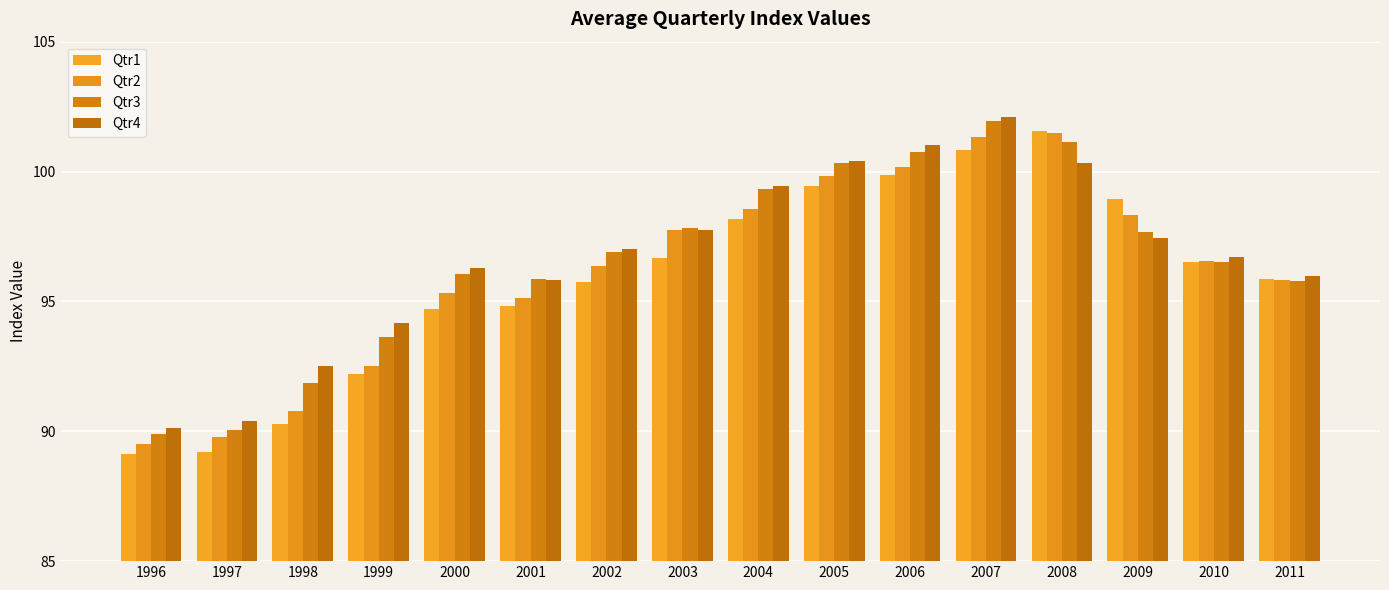

What is the value of the Qtr2 bar at the 4th from the left?

92.5